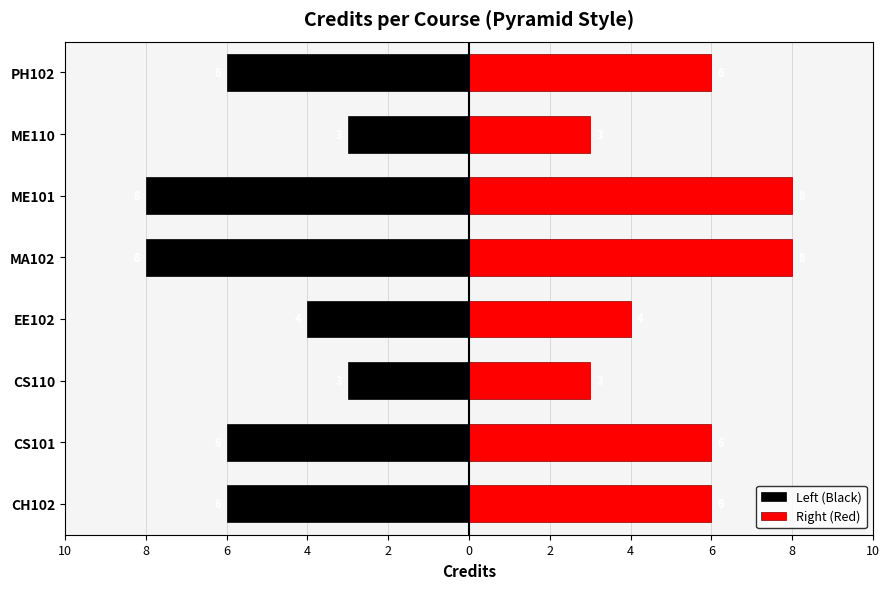

How many Left (Black) values are between -6 and -3?

6